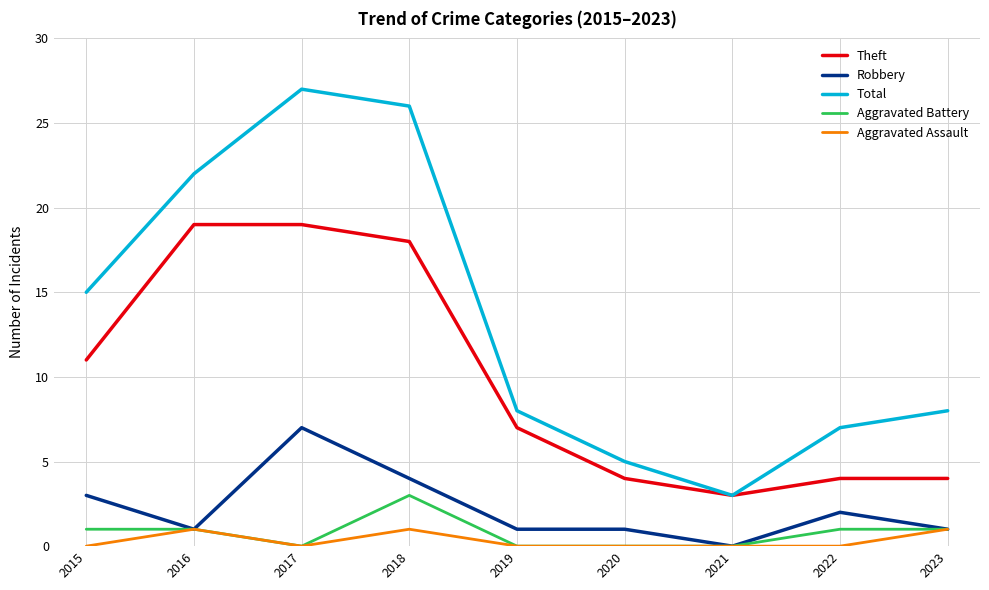

Is it true that Robbery equals 2 at 2019?

False